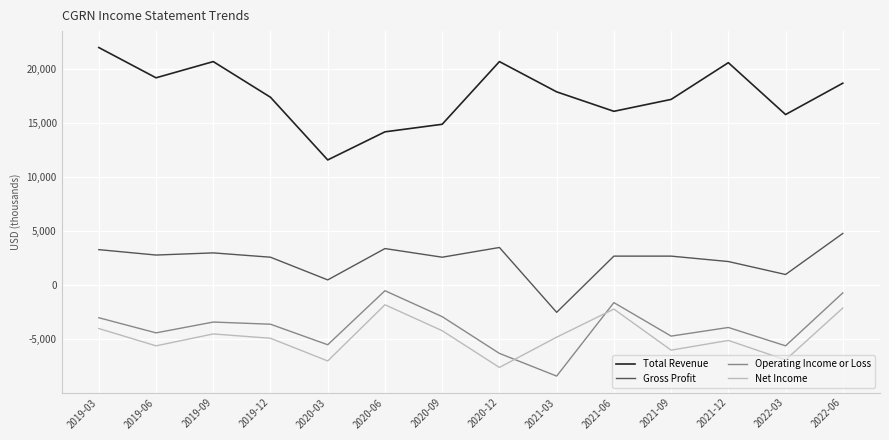

Where is the first local maximum for Net Income?

2019-09